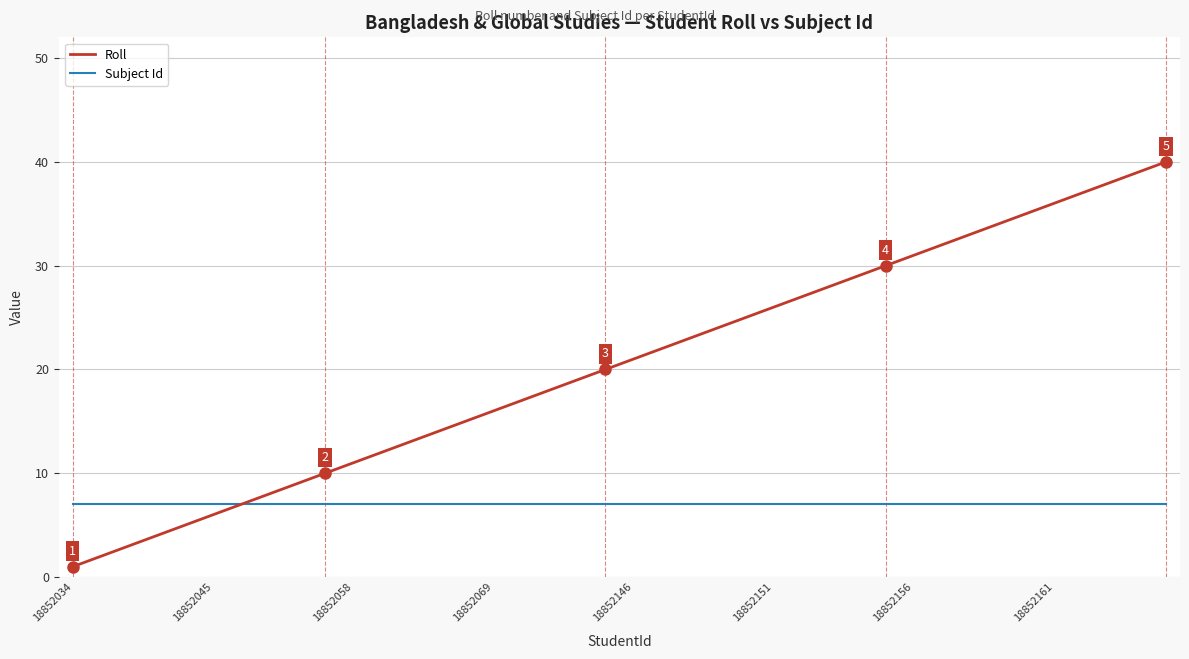

What is the minimum value for Subject Id?

7